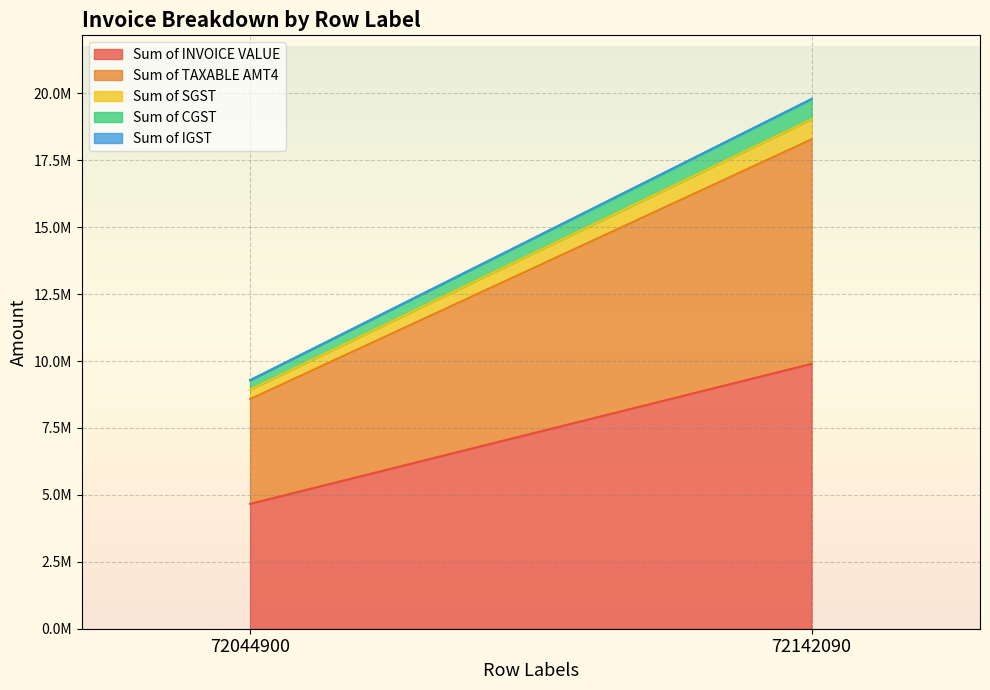

Count the Sum of INVOICE VALUE values in the range 4665259 to 9898125.

2